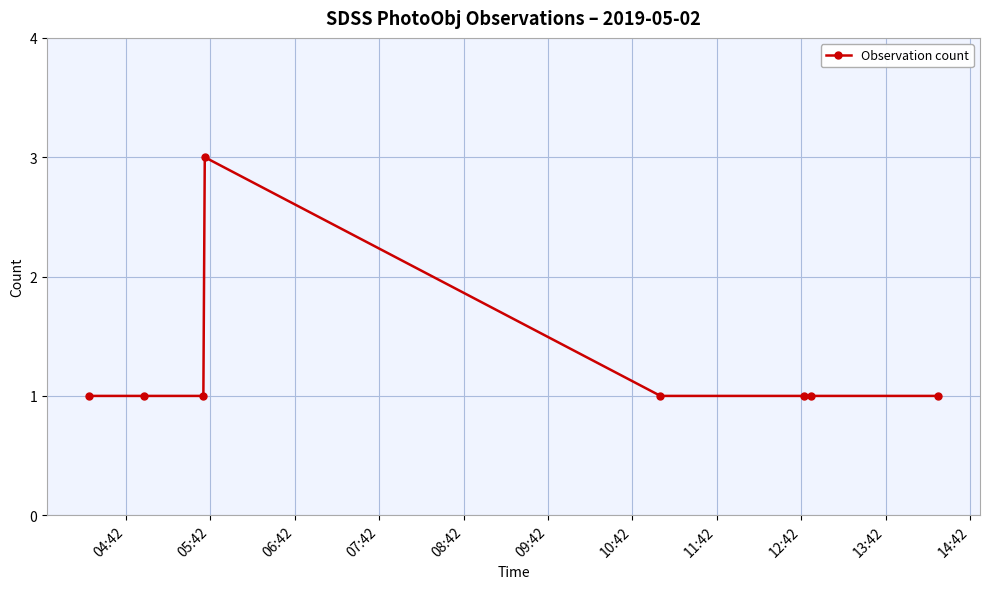

What is the maximum value shown in the chart?

3